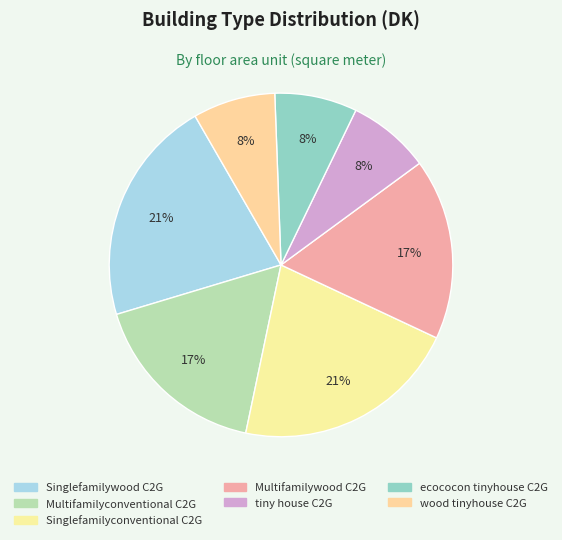

How many segments does this pie chart have?

7